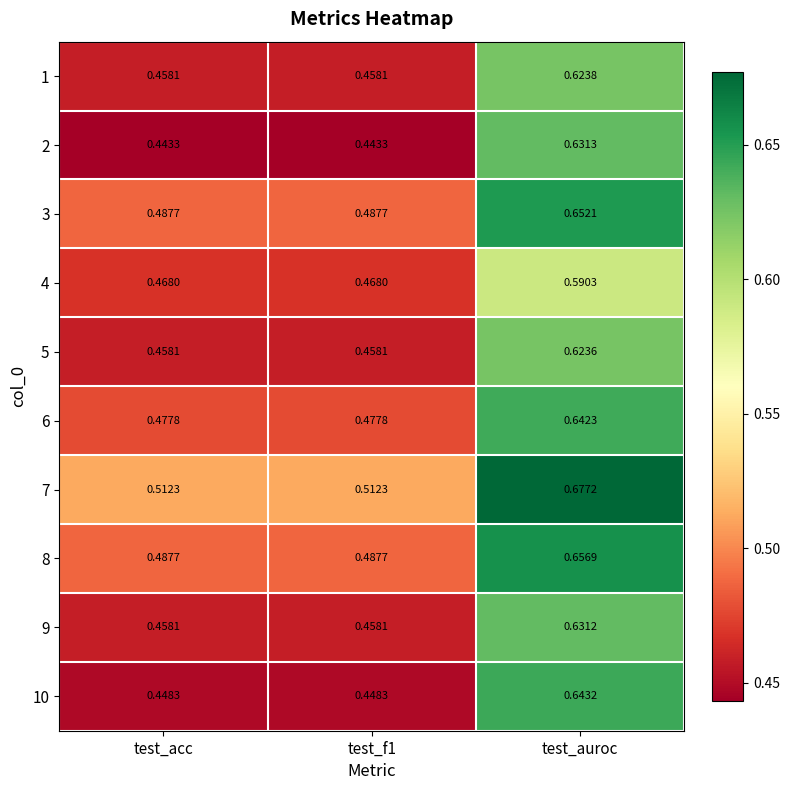

Is the value of 5 at test_f1 greater than the value of 9 at test_auroc?

No